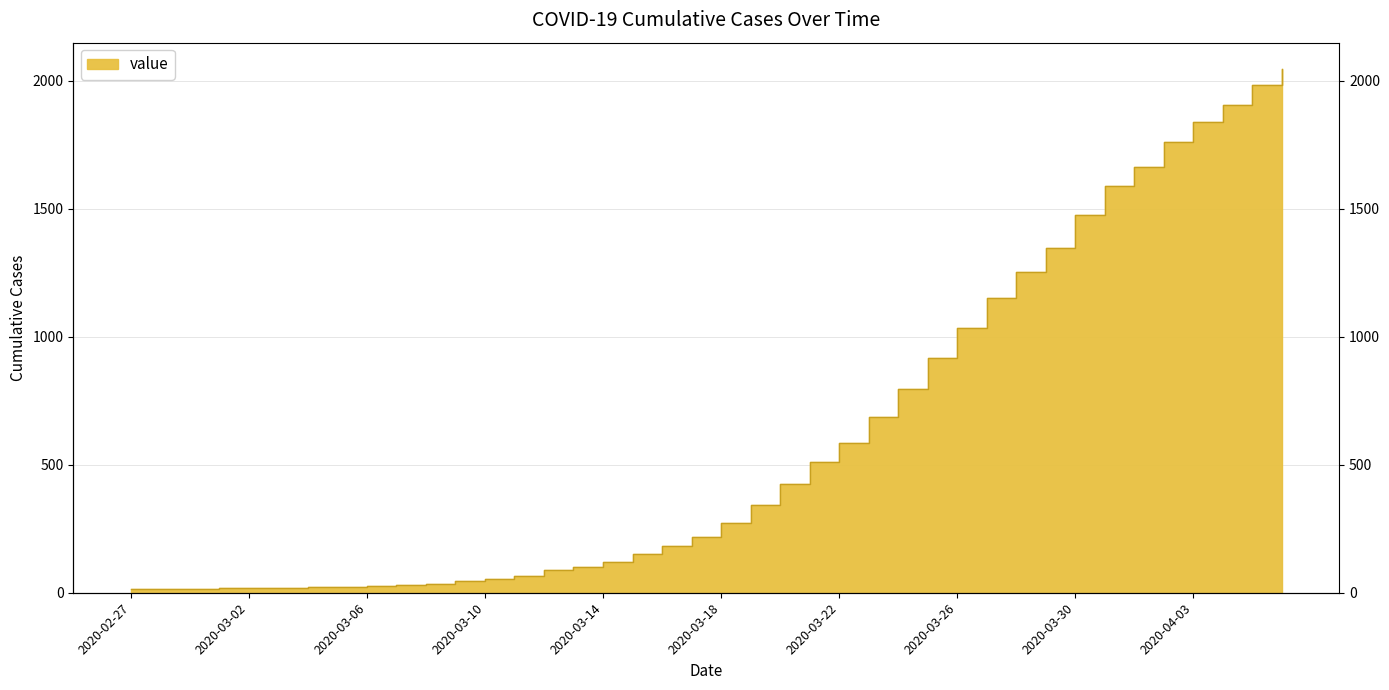

Is it true that the value at 2020-04-06 is 490?

False